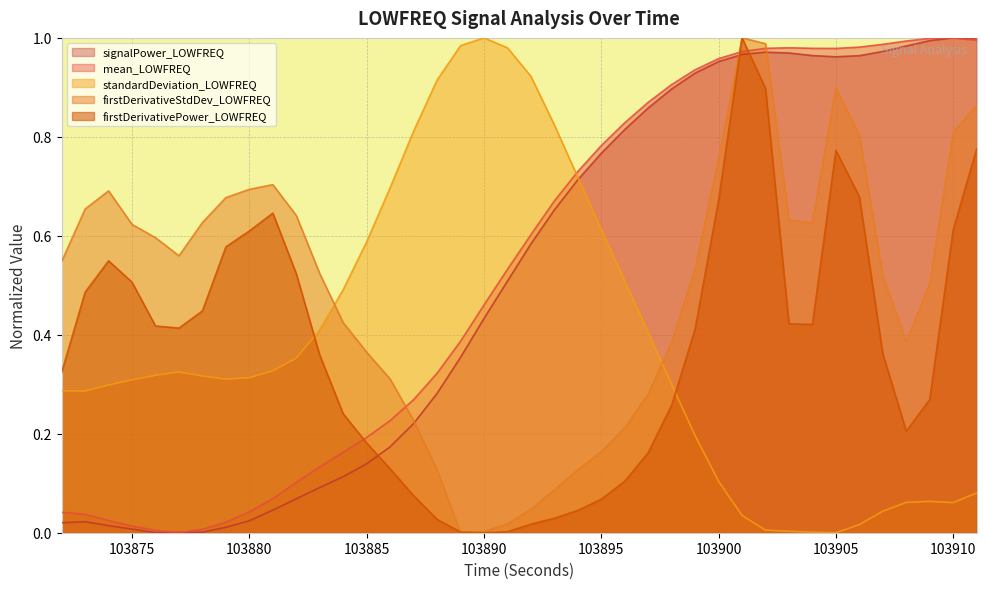

Where do mean_LOWFREQ and firstDerivativePower_LOWFREQ first cross each other?

103884 and 103885